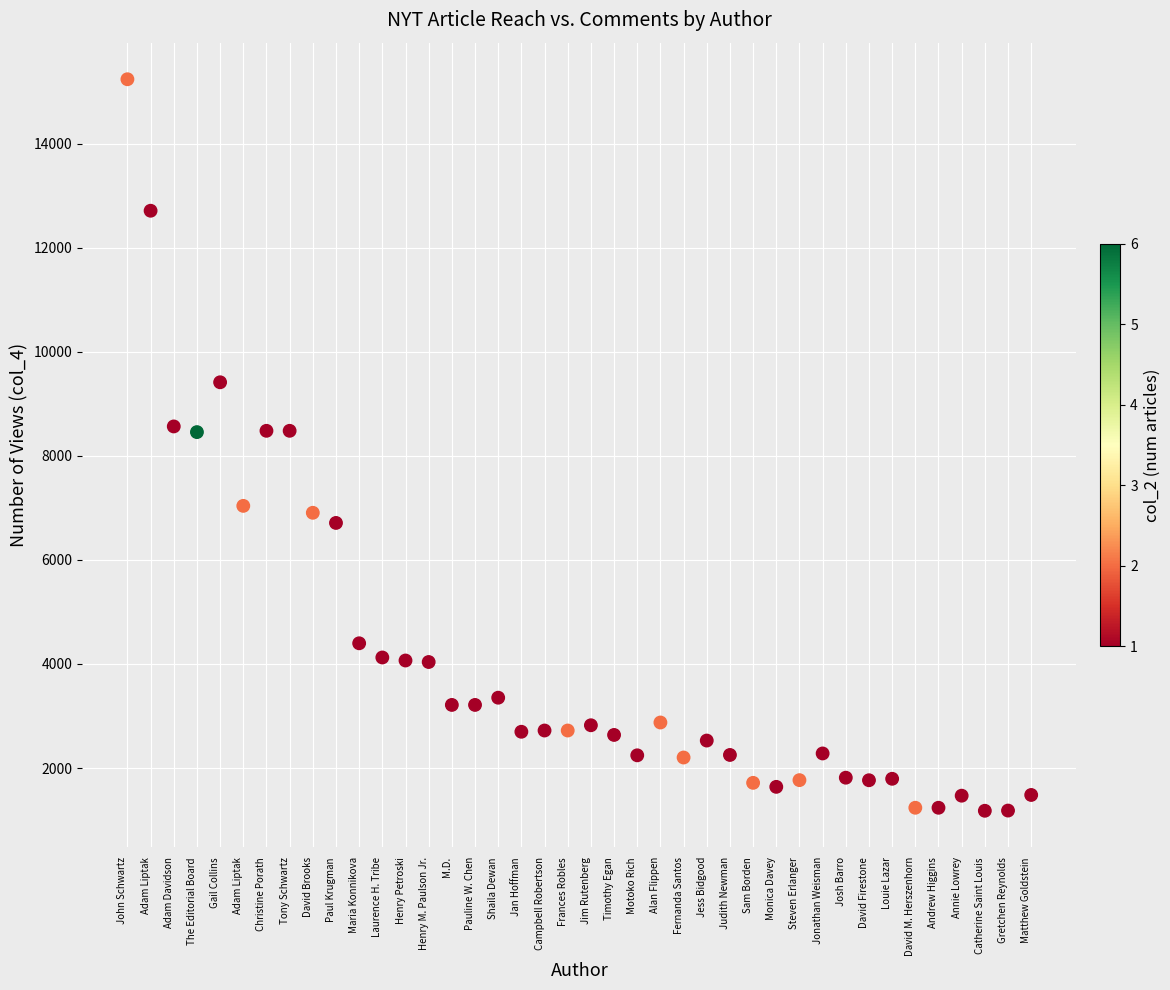

What is the range of Y values (max minus min)?

14064